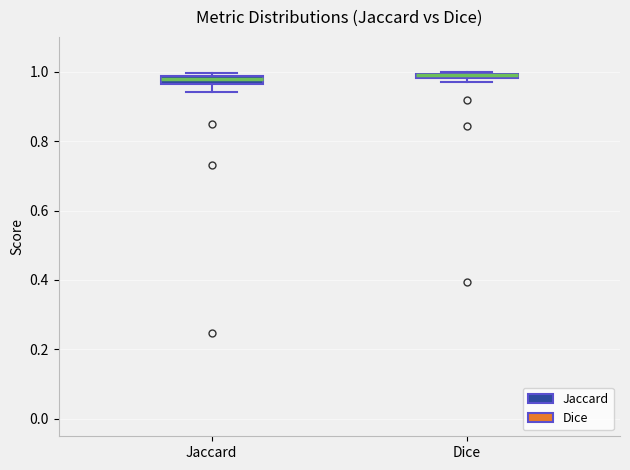

Where is the upper edge of the box for Jaccard on the y-axis? The values are not printed on the chart, so give them approximately, as read against the axis.

0.98